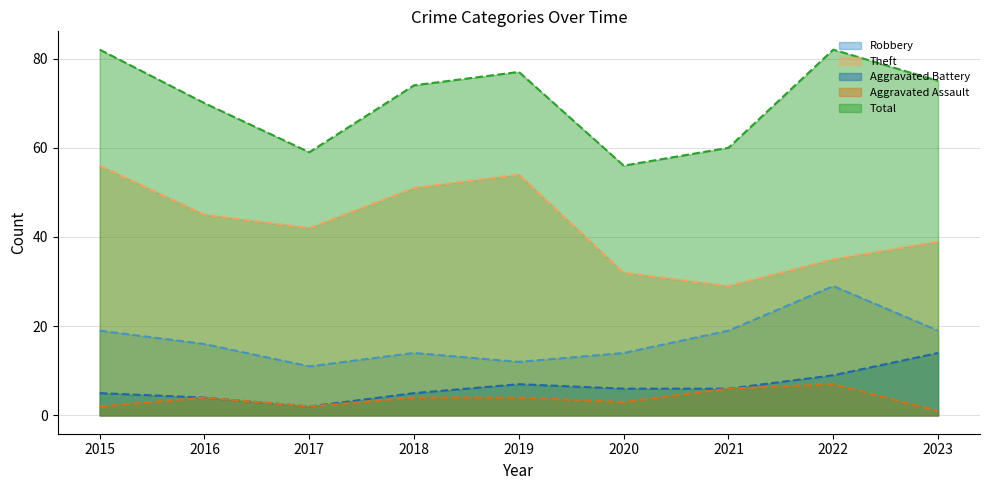

At 2021, list the series in order from largest to smallest.

Total, Theft, Robbery, Aggravated Battery, Aggravated Assault